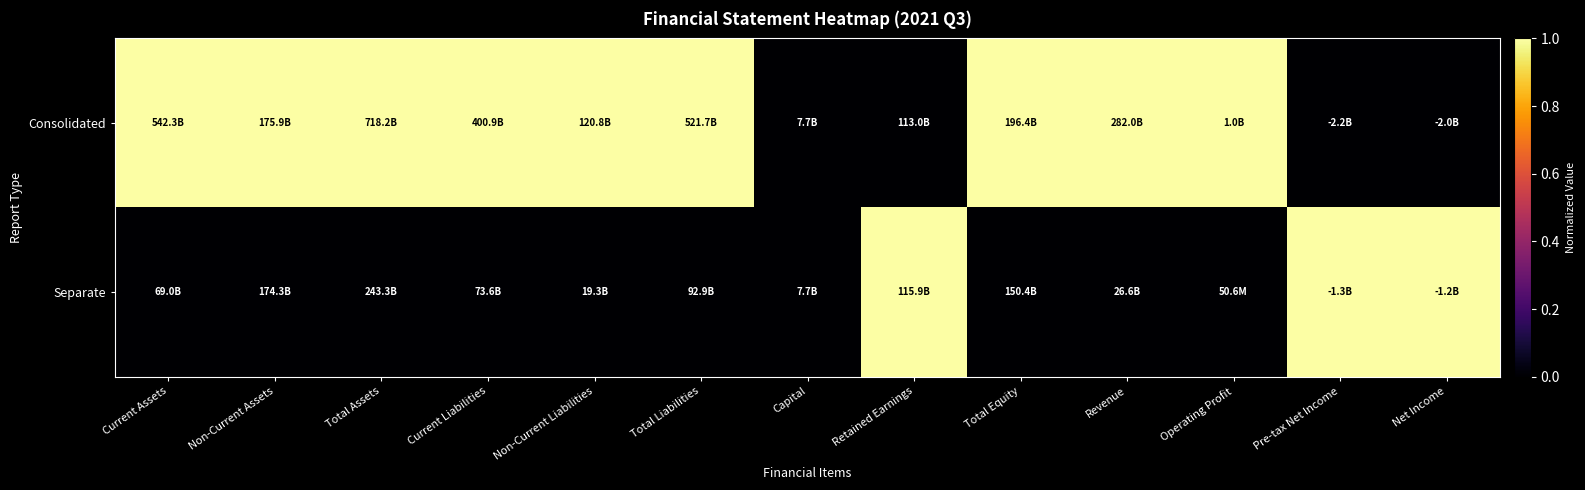

Reading left to right, extract all data points from this chart.

Consolidated: Current Assets=1	Non-Current Assets=1	Total Assets=1	Current Liabilities=1	Non-Current Liabilities=1	Total Liabilities=1	Capital=0	Retained Earnings=0	Total Equity=1	Revenue=1	Operating Profit=1	Pre-tax Net Income=0	Net Income=0
Separate: Current Assets=0	Non-Current Assets=0	Total Assets=0	Current Liabilities=0	Non-Current Liabilities=0	Total Liabilities=0	Capital=0	Retained Earnings=1	Total Equity=0	Revenue=0	Operating Profit=0	Pre-tax Net Income=1	Net Income=1